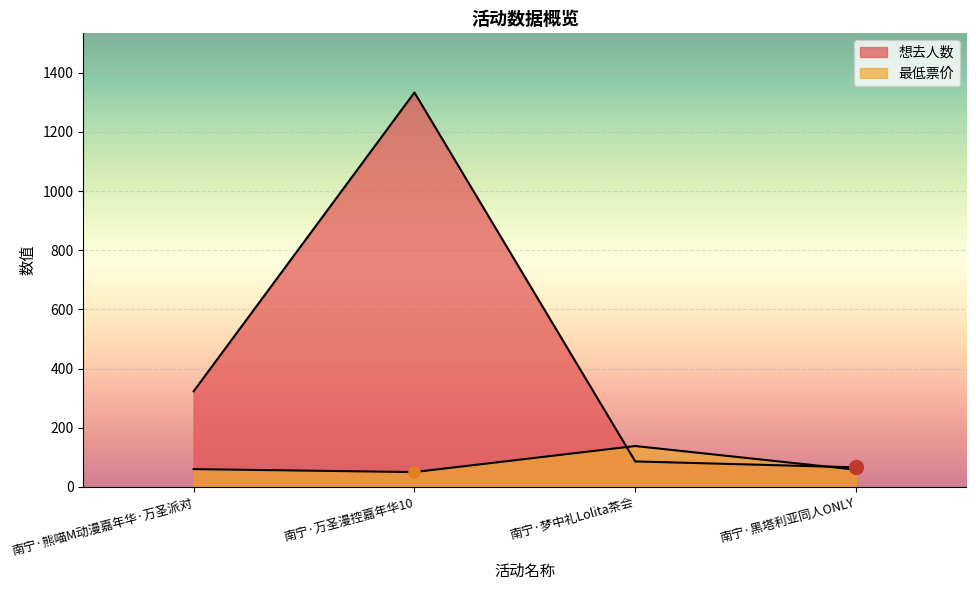

What is the smallest value displayed?

50